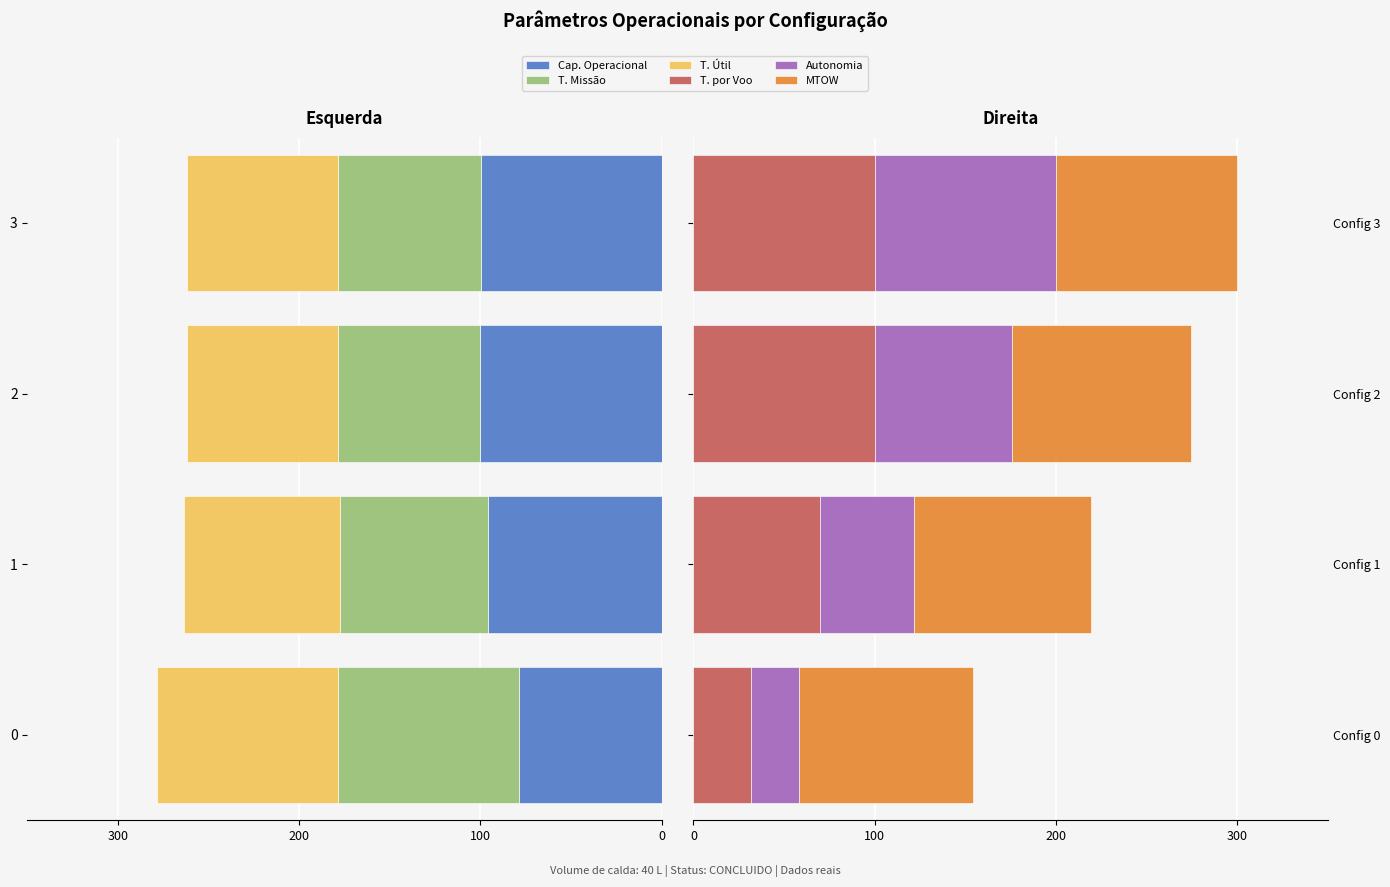

Rank the series by their maximum value, from highest to lowest.

Tempo por voo [min], MTOW [kg], Autonomia Projetada [h], Capacidade operacional [ha/h], Tempo de missao [h], Tempo util [h]